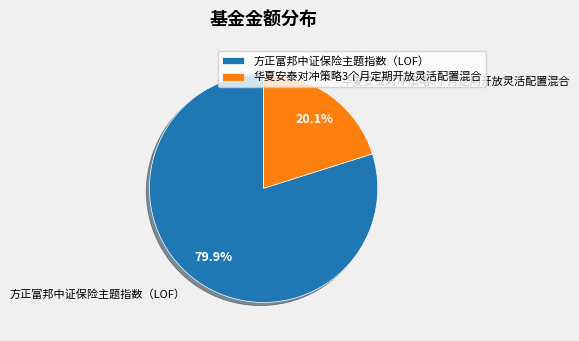

Is there any slice that represents more than half of the pie?

Yes